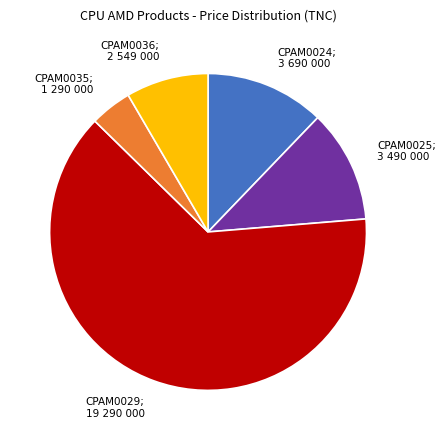

Does any single category account for the majority?

Yes